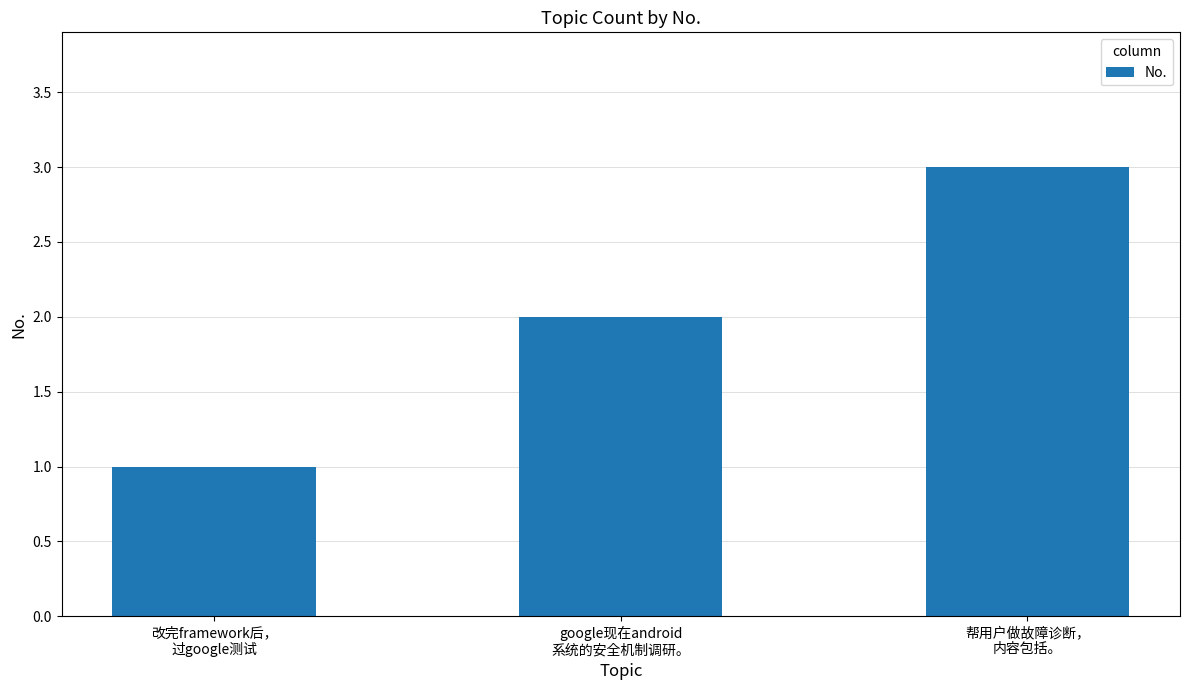

Reading left to right, list all the values displayed in this chart.

1	2	3